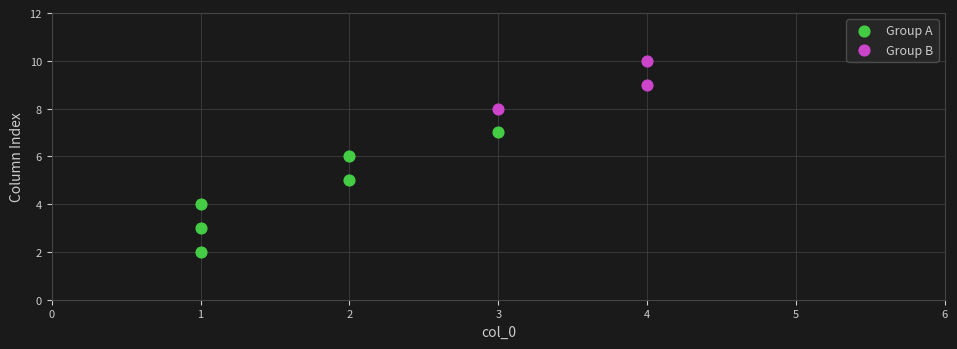

What are all the series names shown in the legend?

Group A, Group B